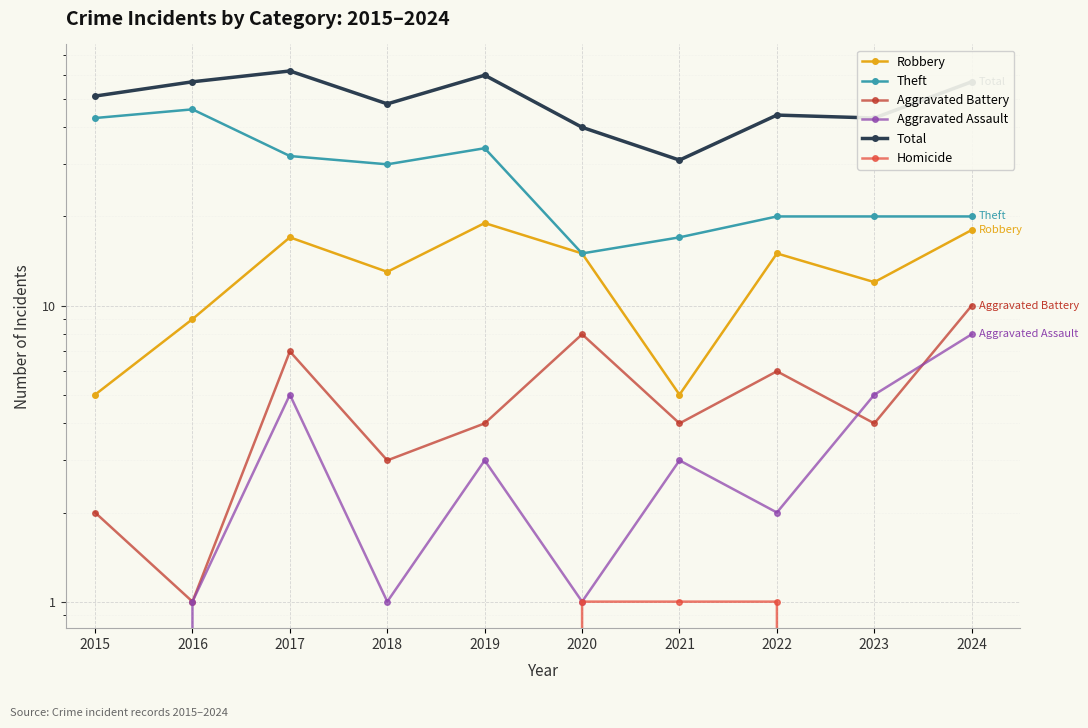

True or false: Total and Aggravated Battery intersect in this chart.

False